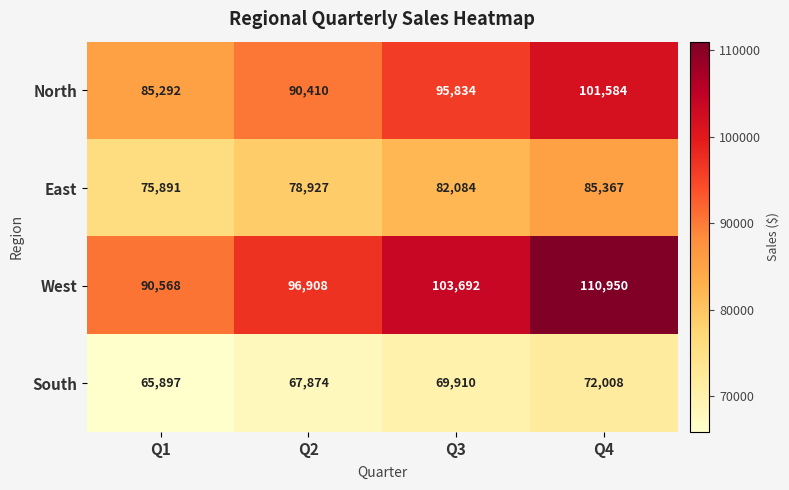

Reading left to right, extract all data points from this chart.

North: Q1=85292	Q2=90410	Q3=95834	Q4=101584
East: Q1=75891	Q2=78927	Q3=82084	Q4=85367
West: Q1=90568	Q2=96908	Q3=103692	Q4=110950
South: Q1=65897	Q2=67874	Q3=69910	Q4=72008